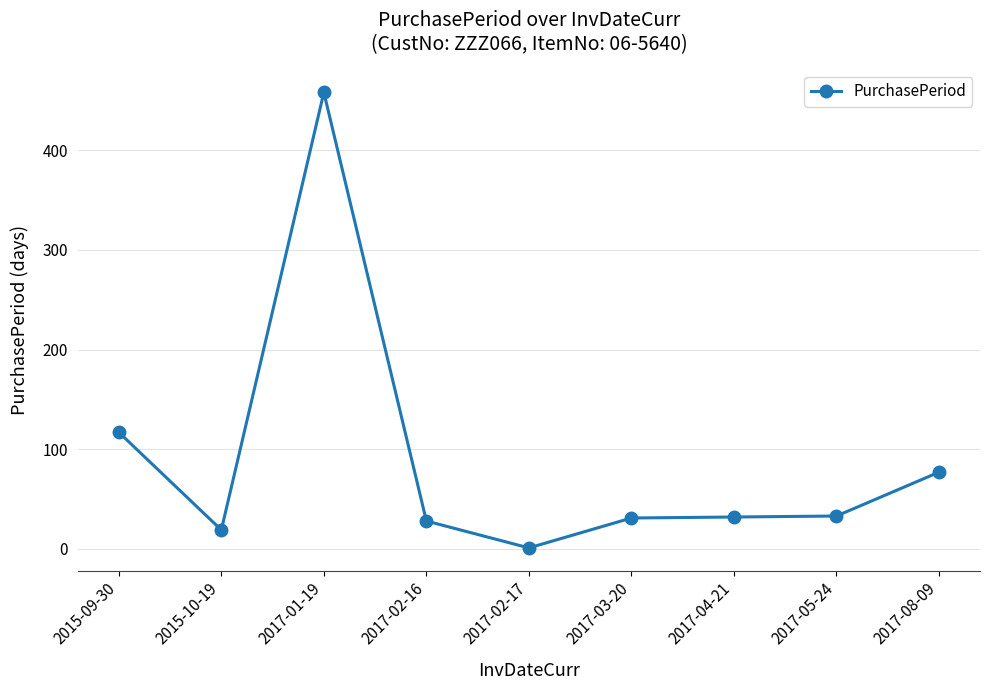

What is the value of the 6th point from the left?

31